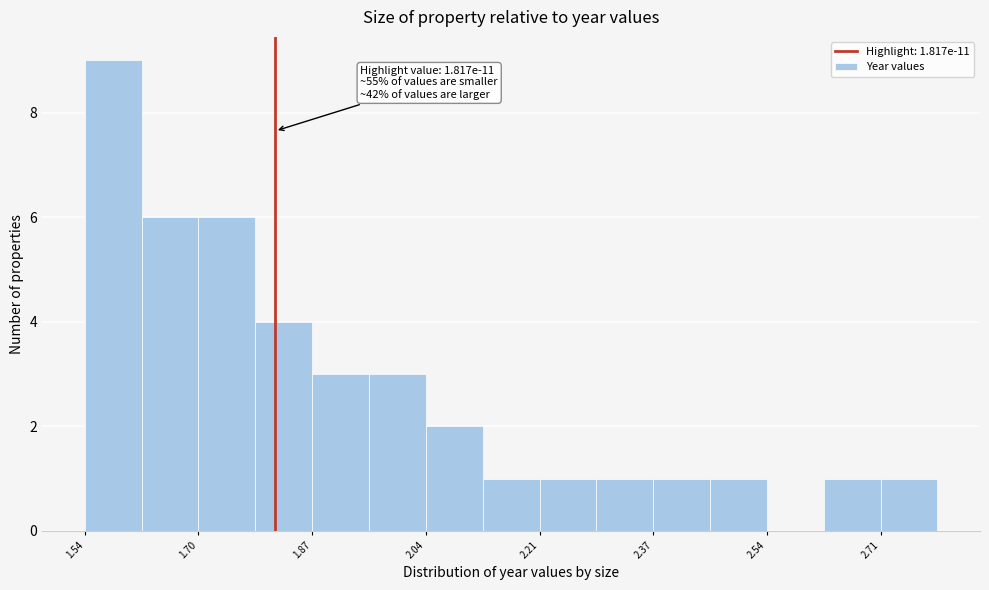

Which range on the x-axis has the tallest bar?

1.54 to 1.62